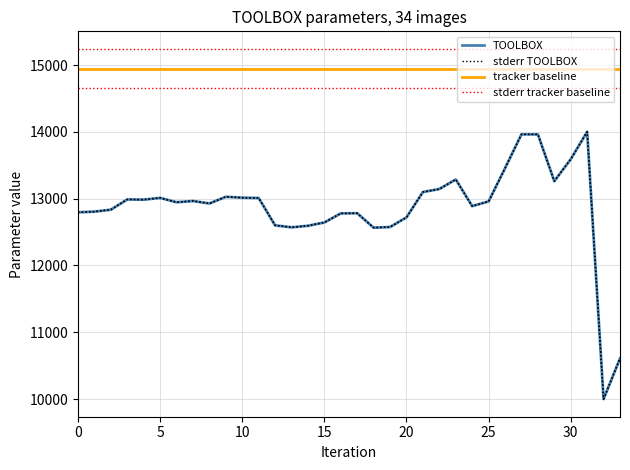

What is the spread (max minus min) of values at 11?

2232.5